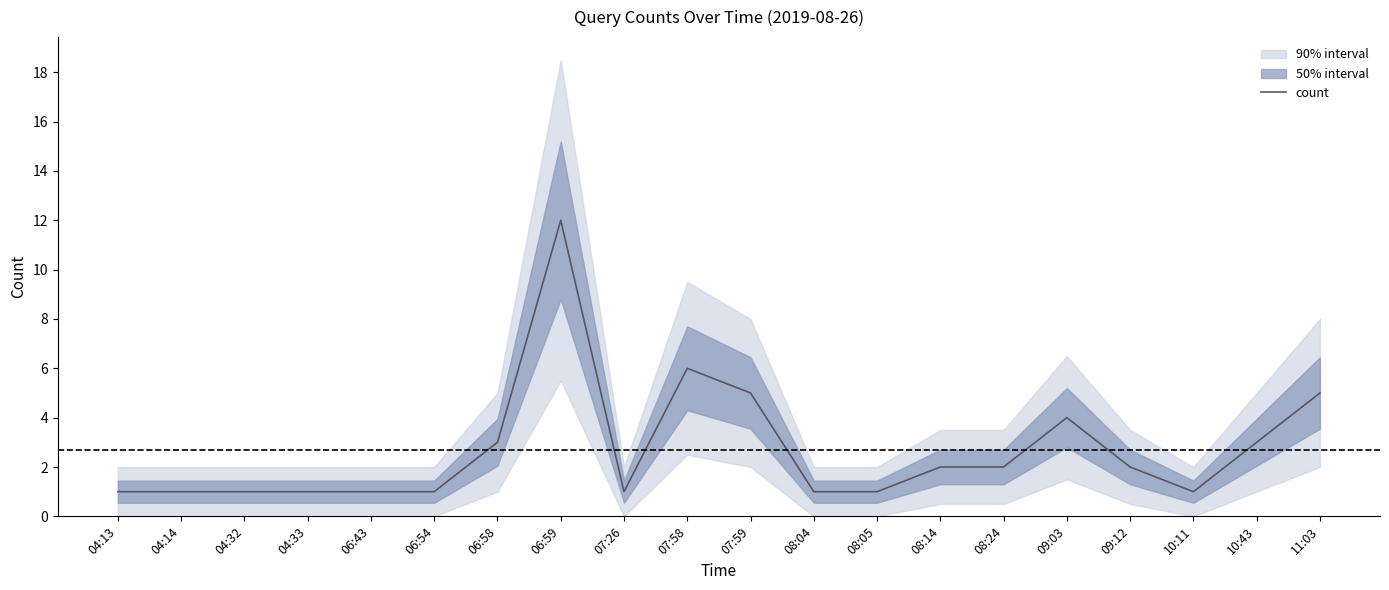

Which category has the lowest value across all series?

04:13